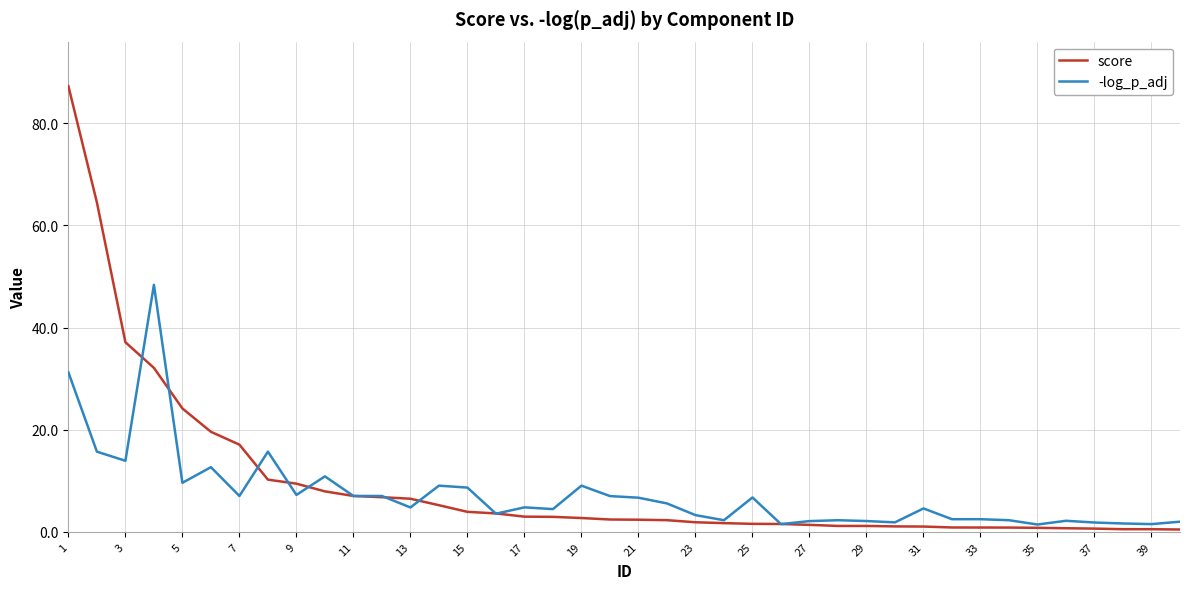

True or false: -log_p_adj has more than 1 interior local peaks.

True